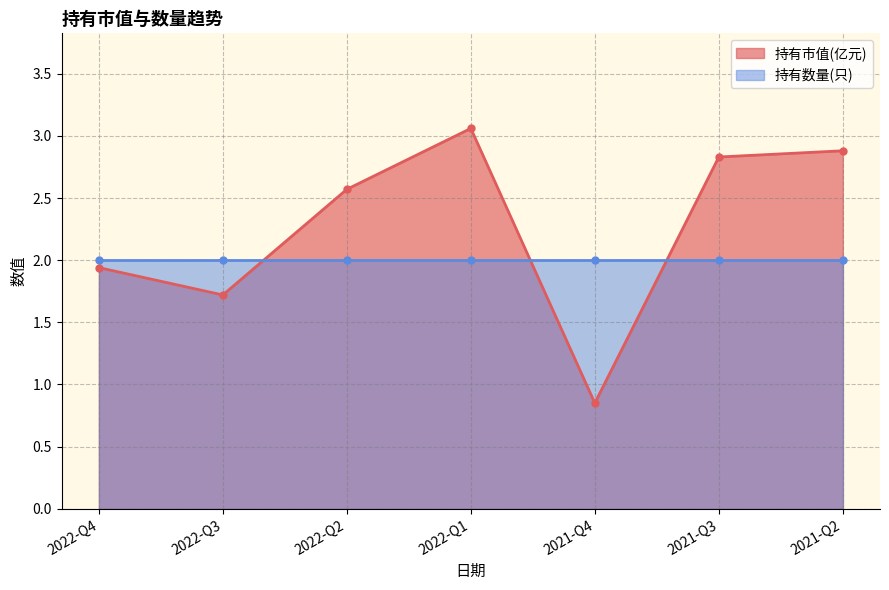

What is the label of the 6th point from the right?

2022-Q3